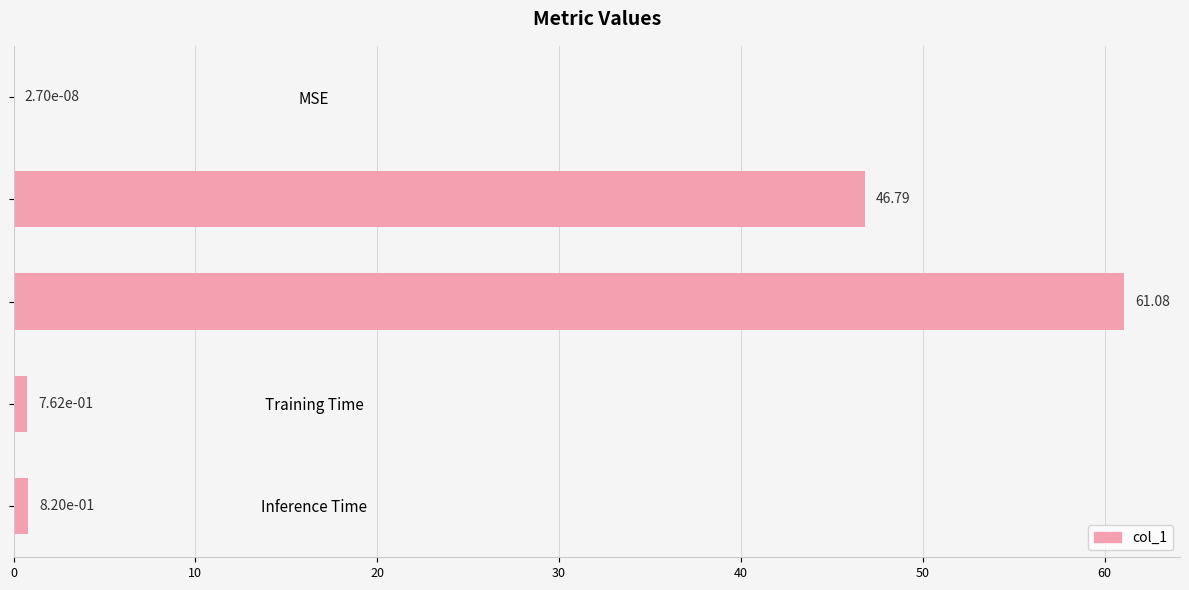

What is the sum of the values at MAPE and Inference Time?

47.6